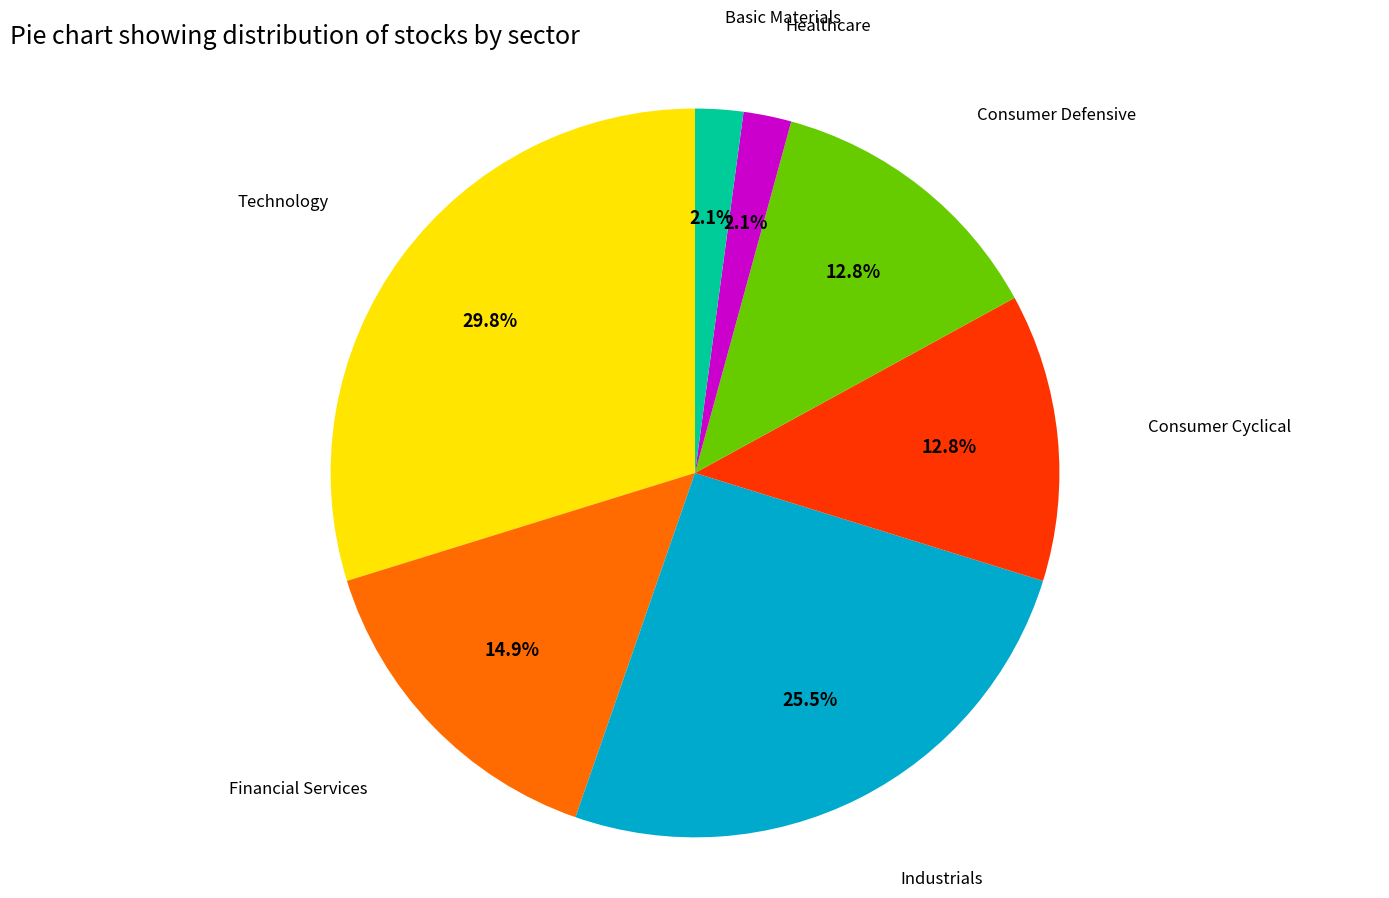

To the nearest percent, what portion does Healthcare represent?

2%